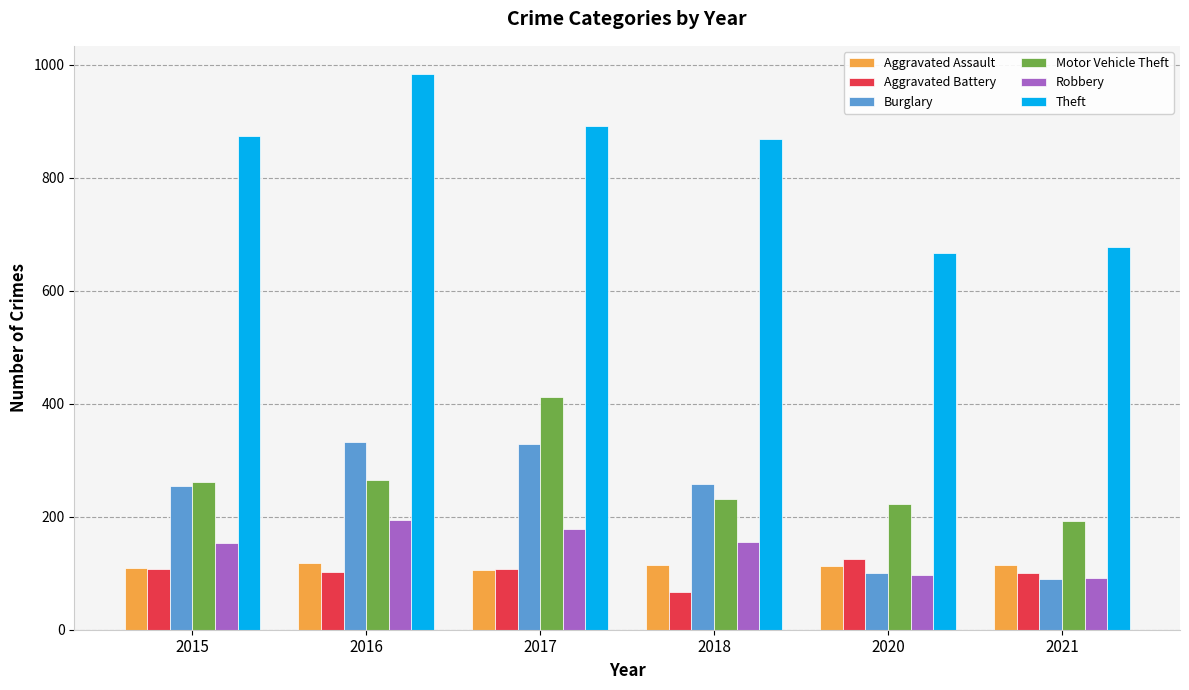

Where does the Robbery series first go above 155?

2016